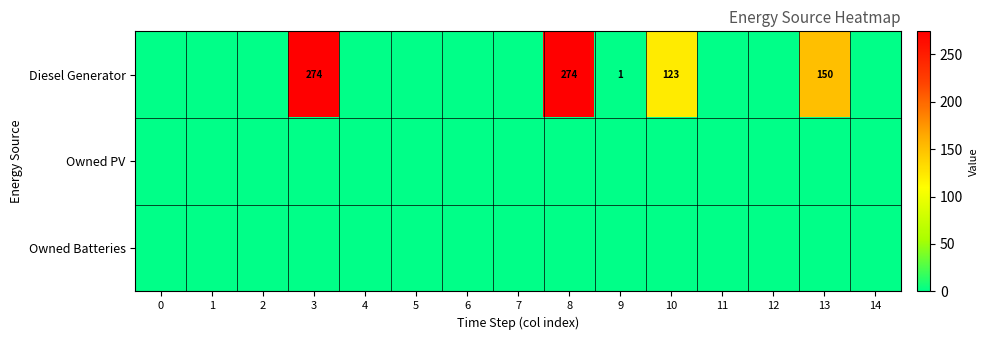

List the series in order of their peak value, highest first.

Diesel Generator, Owned PV, Owned Batteries